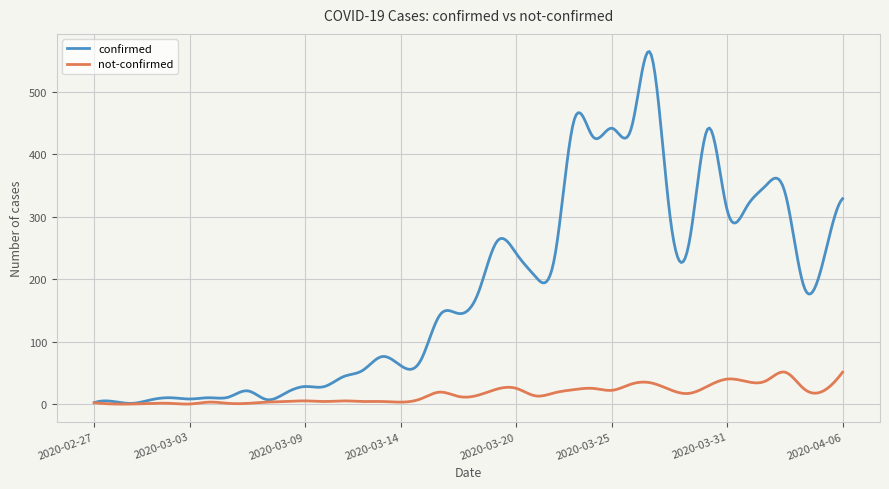

Which series has the widest spread of values?

confirmed